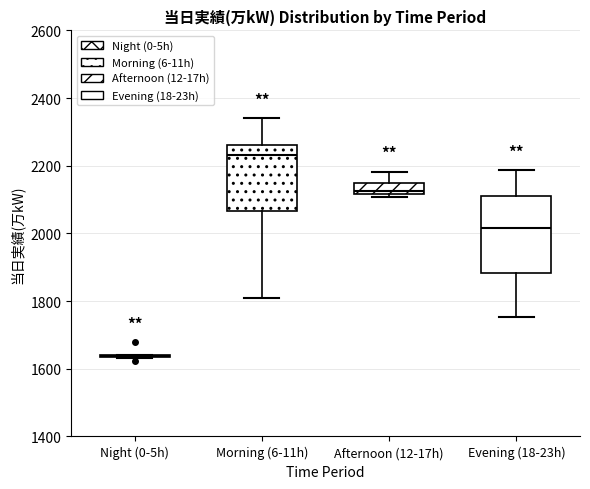

Which box is the tallest, from its lower edge to its upper edge?

Evening (18-23h)